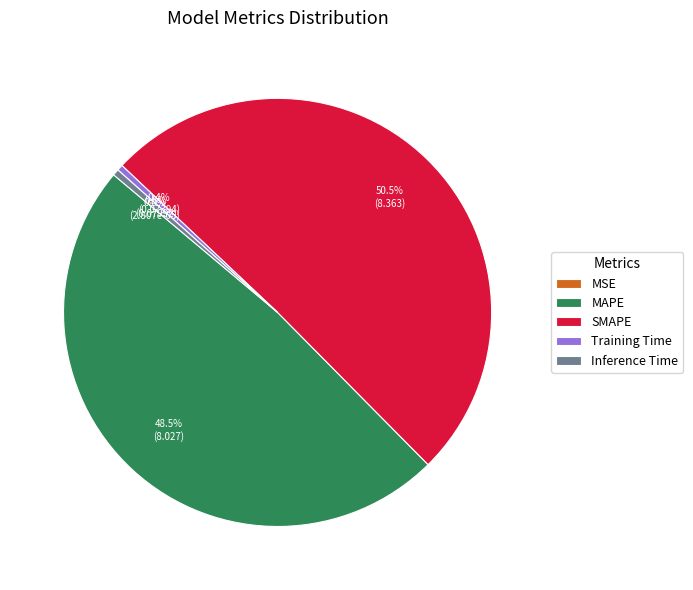

Do SMAPE and Training Time together represent more than half of the pie?

Yes